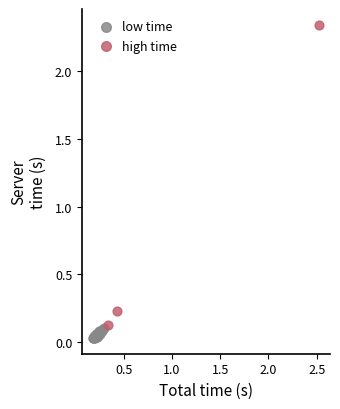

Which series has the largest Y range (max minus min)?

high time